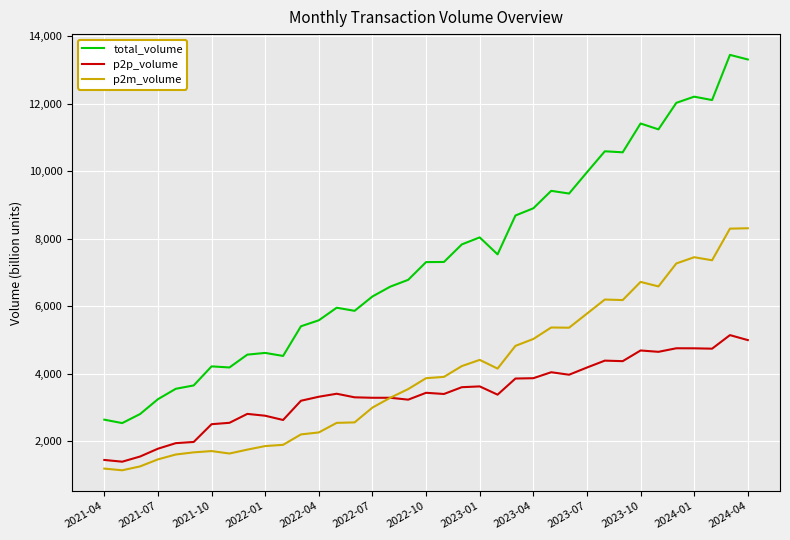

Which series has the widest spread of values?

total_volume